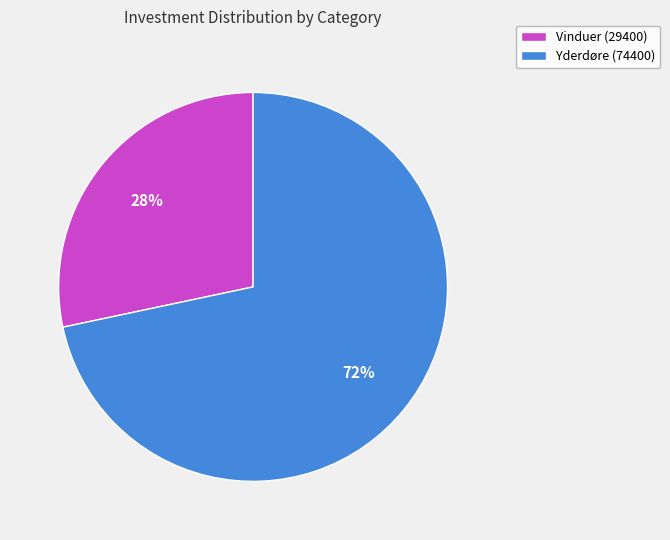

To the nearest percent, what is the average slice percentage?

50%